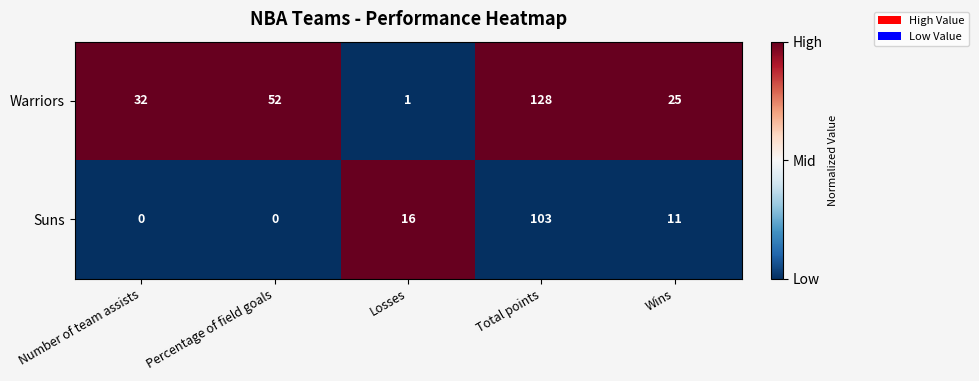

Which series has the largest range (max minus min)?

Warriors